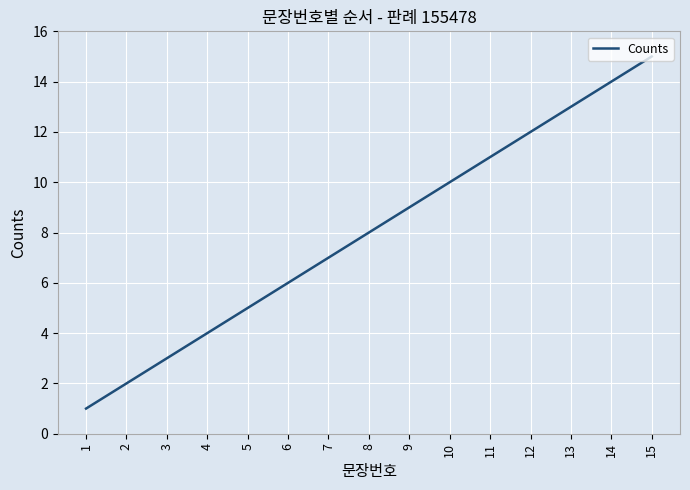

What is the difference between the values at 15 and 12?

3